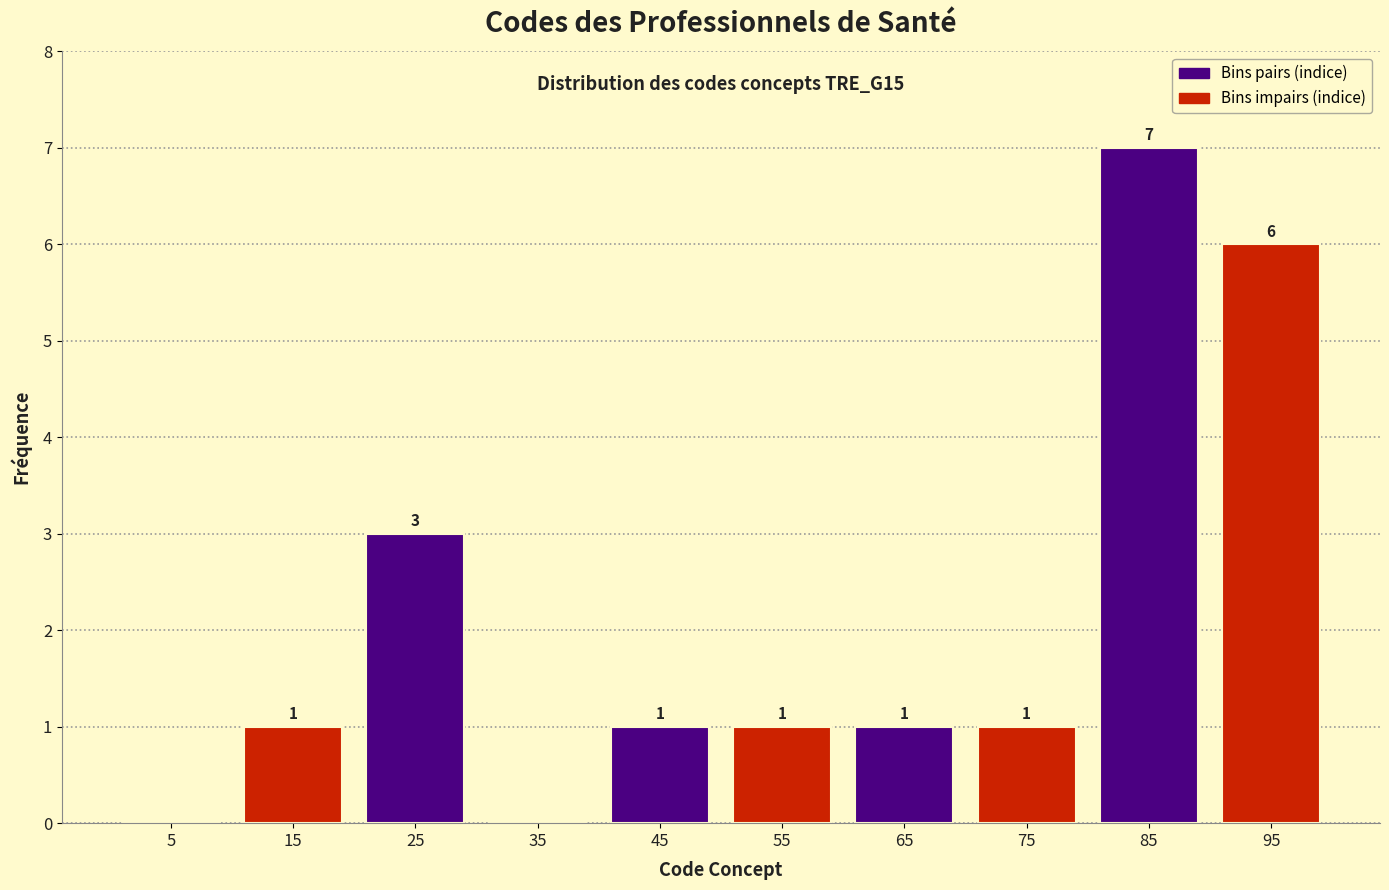

Over which range of the x-axis is the bar tallest?

80 to 90